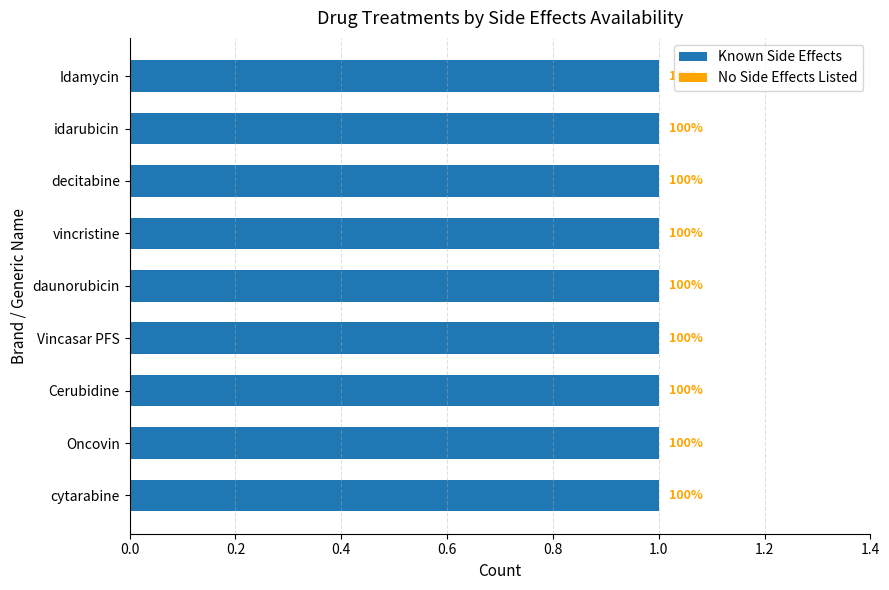

Which label corresponds to the smallest value in the chart?

cytarabine